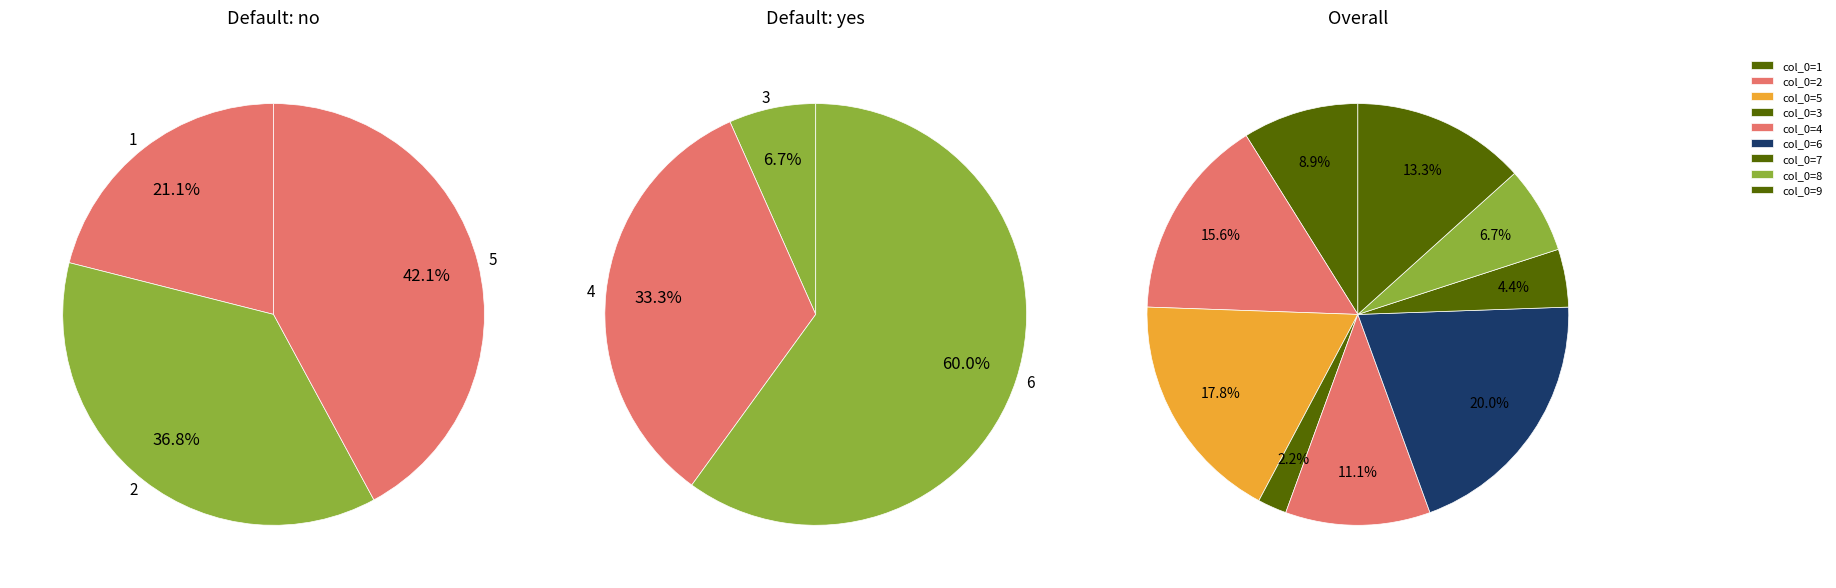

To the nearest percent, what percentage of the pie is 5?

18%